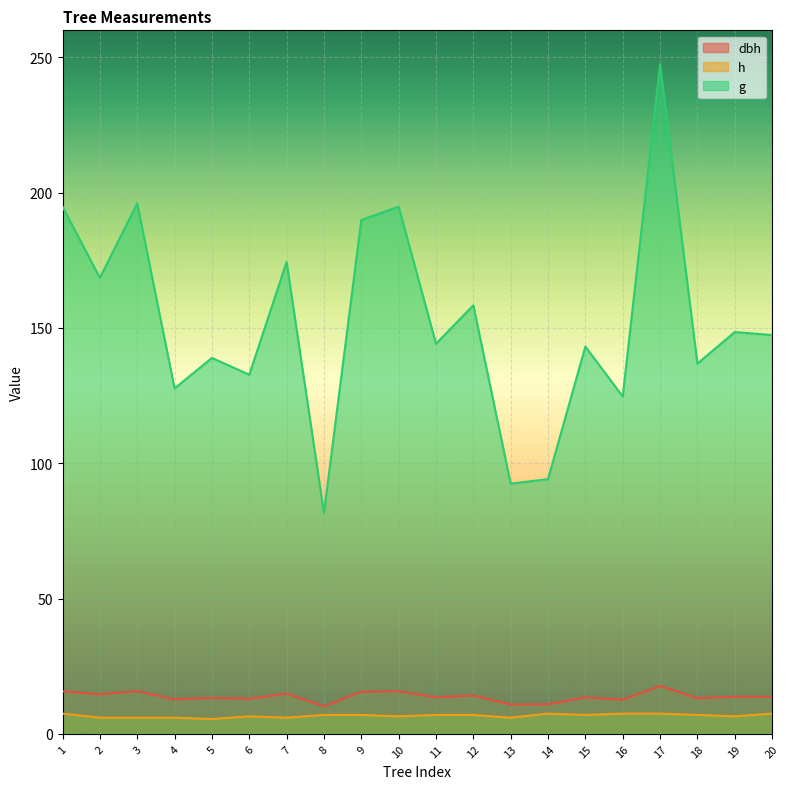

Which series has the widest spread of values?

g